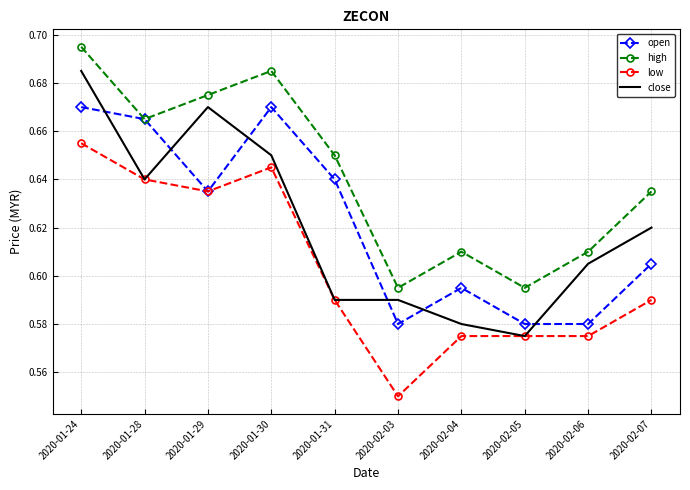

Which category has the highest value in the high series?

2020-01-24